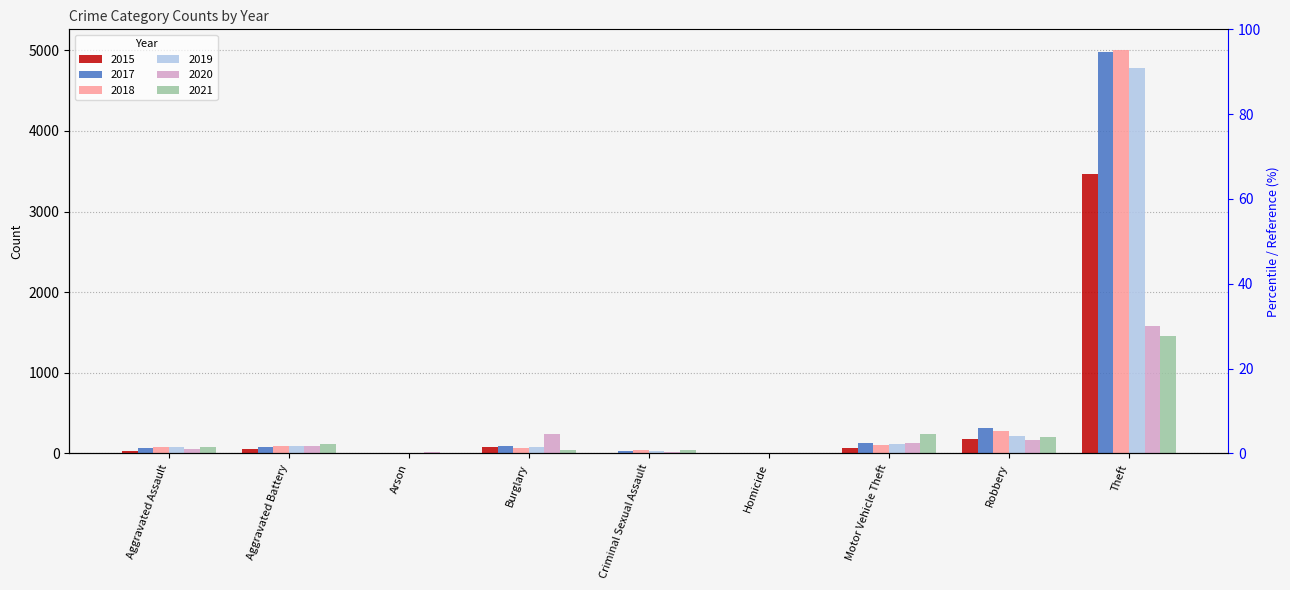

Reading right to left, extract all data points from this chart.

2015: Theft=3468	Robbery=174	Motor Vehicle Theft=63	Homicide=1	Criminal Sexual Assault=8	Burglary=76	Arson=3	Aggravated Battery=58	Aggravated Assault=32
2017: Theft=4982	Robbery=318	Motor Vehicle Theft=131	Homicide=0	Criminal Sexual Assault=29	Burglary=87	Arson=3	Aggravated Battery=84	Aggravated Assault=69
2018: Theft=5009	Robbery=276	Motor Vehicle Theft=101	Homicide=3	Criminal Sexual Assault=39	Burglary=68	Arson=3	Aggravated Battery=89	Aggravated Assault=78
2019: Theft=4779	Robbery=220	Motor Vehicle Theft=122	Homicide=2	Criminal Sexual Assault=27	Burglary=76	Arson=1	Aggravated Battery=92	Aggravated Assault=81
2020: Theft=1578	Robbery=160	Motor Vehicle Theft=131	Homicide=4	Criminal Sexual Assault=21	Burglary=238	Arson=14	Aggravated Battery=92	Aggravated Assault=57
2021: Theft=1458	Robbery=205	Motor Vehicle Theft=239	Homicide=3	Criminal Sexual Assault=43	Burglary=48	Arson=7	Aggravated Battery=117	Aggravated Assault=78